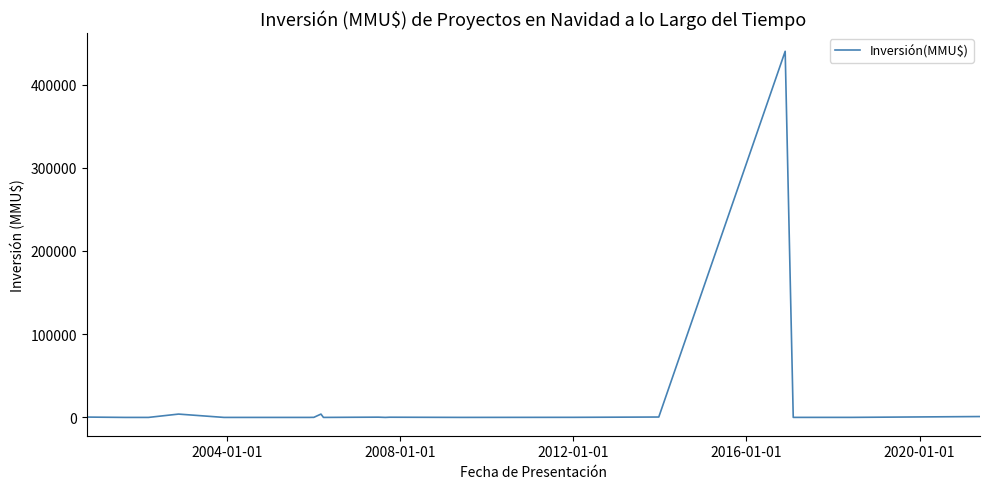

What is the maximum value shown in the chart?

440000